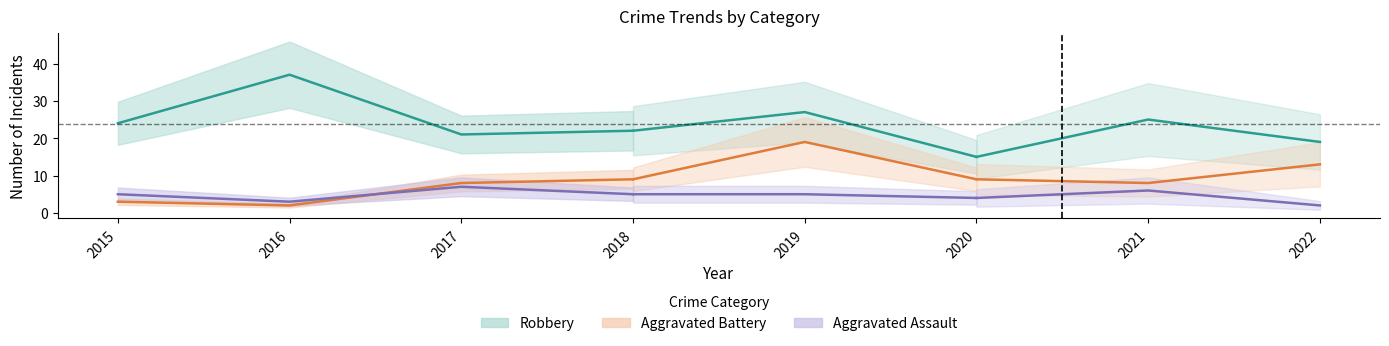

Where is Aggravated Assault nearest to the value 4?

2020